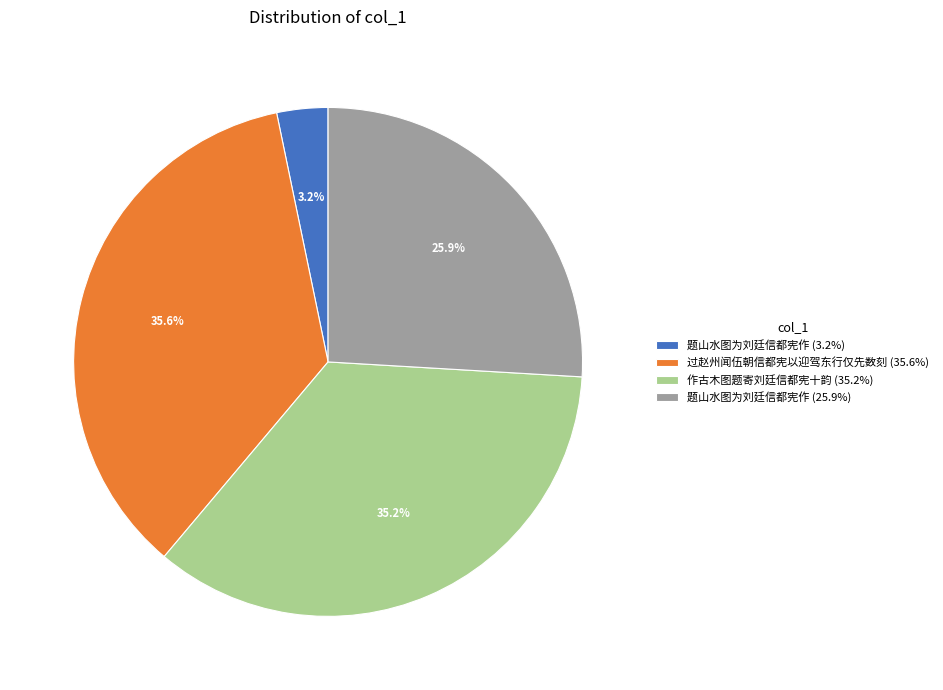

Is there any slice that represents more than half of the pie?

No